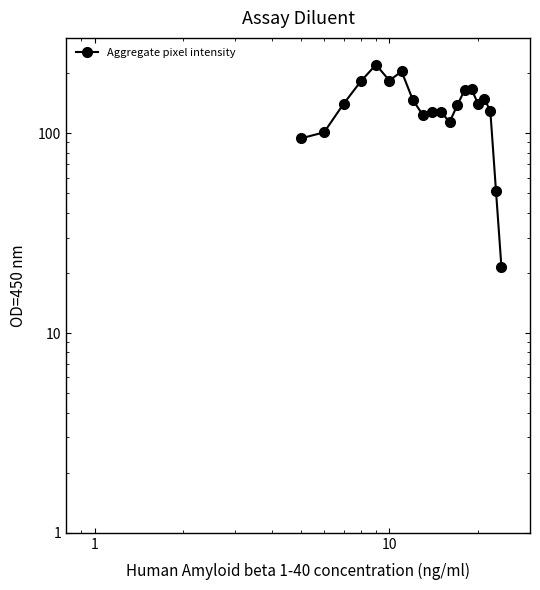

Reading left to right, transcribe all the data shown in this chart.

94.2	101.0	140.7	182.0	220.2	183.5	203.8	147.2	122.8	127.5	127.5	113.7	138.2	164.5	165.8	140.2	148.2	129.5	51.3	21.3